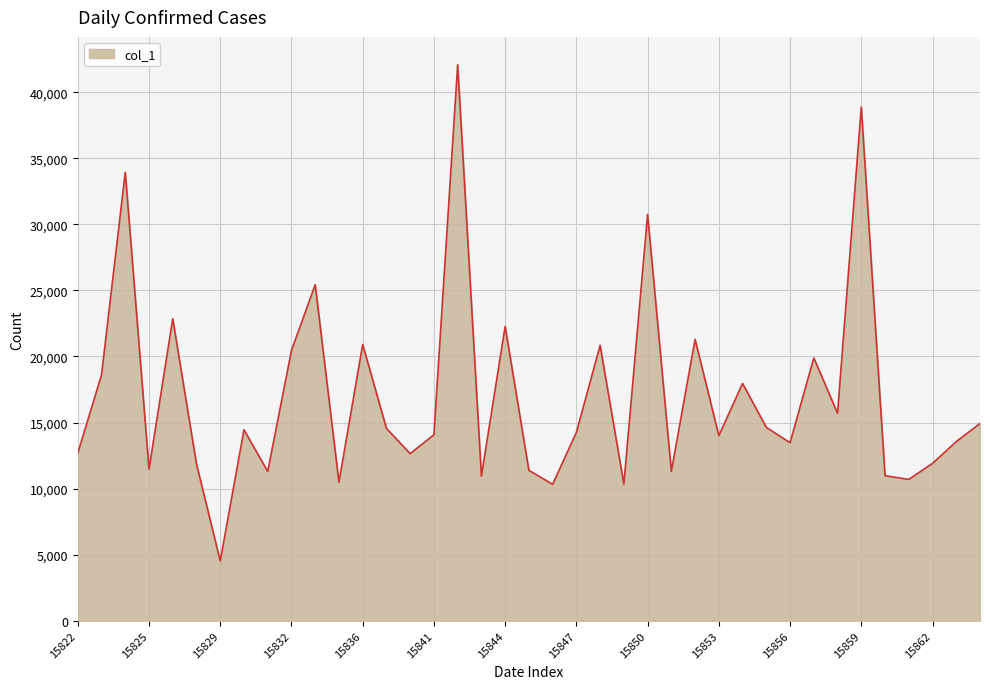

What is the average value?

16993.5